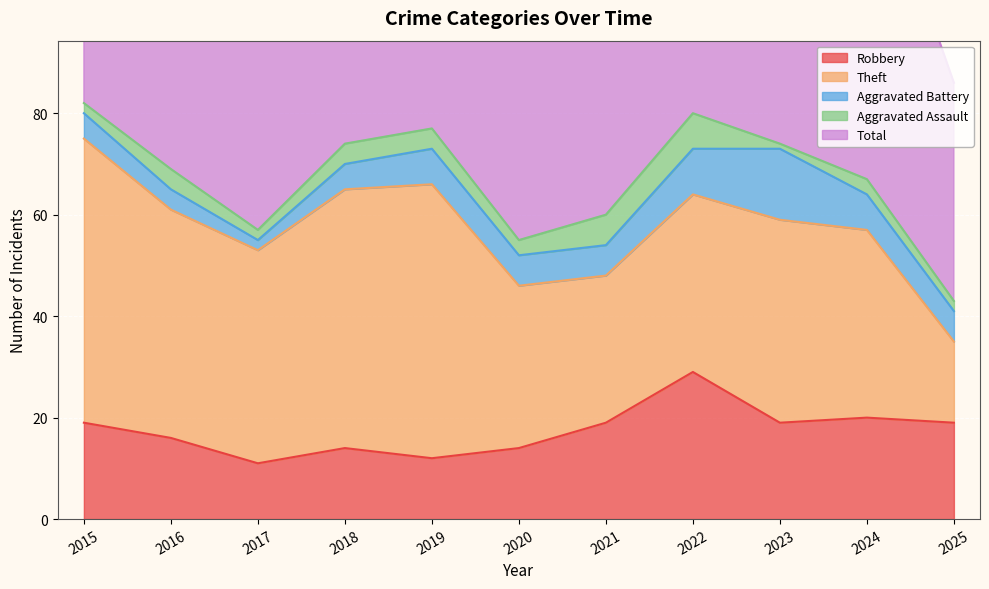

The value of Robbery at 2019 is 12. True or false?

True